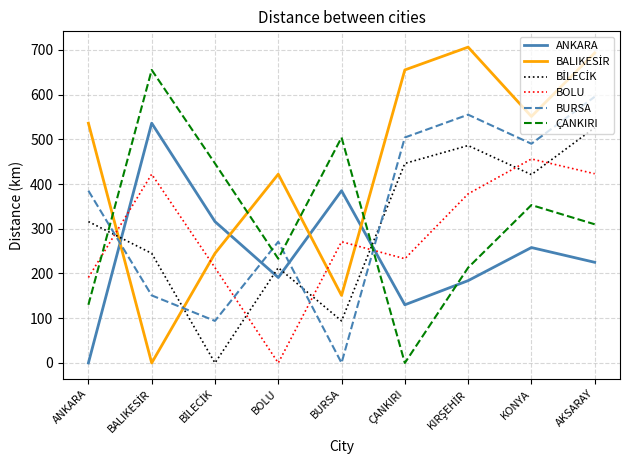

After their last crossing, which series has the higher values: ANKARA or ÇANKIRI?

ÇANKIRI